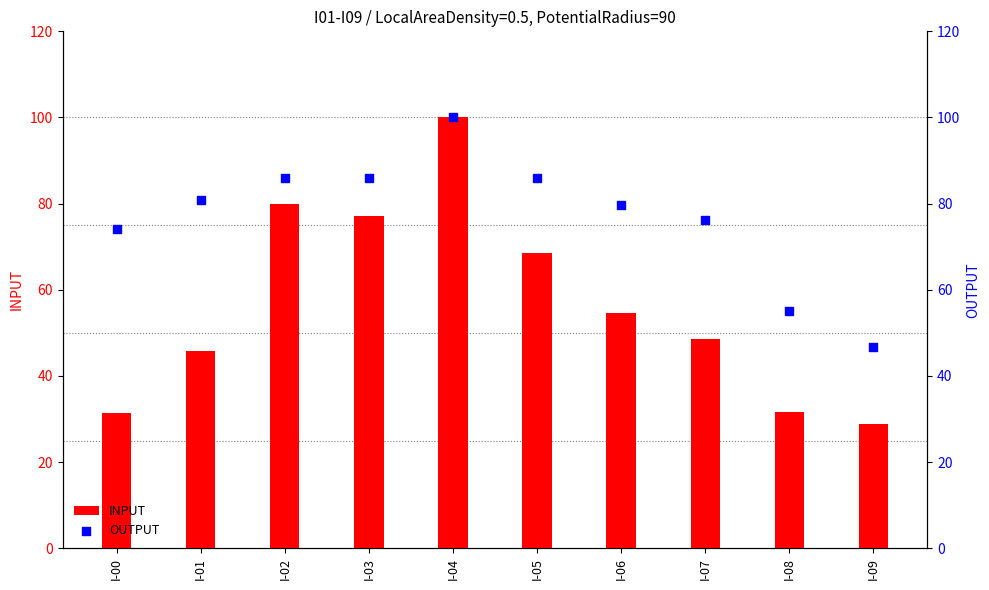

What is the total value across all series at I-07?

124.8